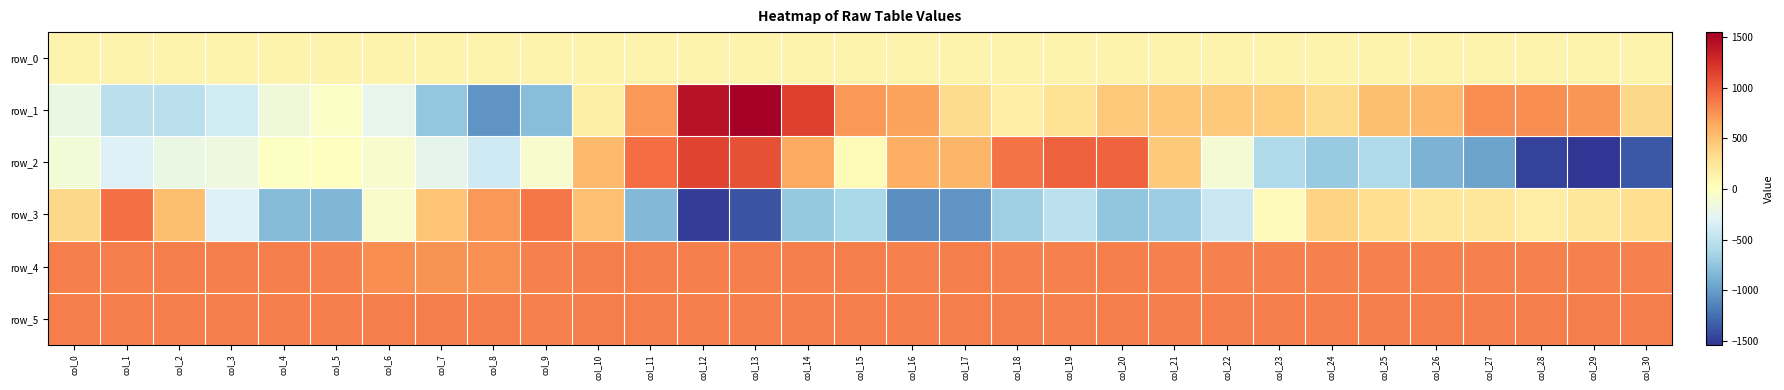

At which category does the chart reach its minimum across all series?

col_29